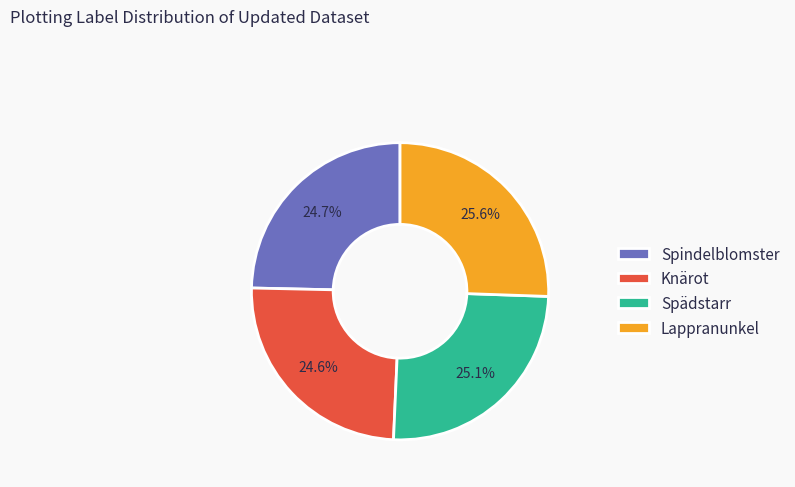

To the nearest percent, what percentage of the pie is Knärot?

25%